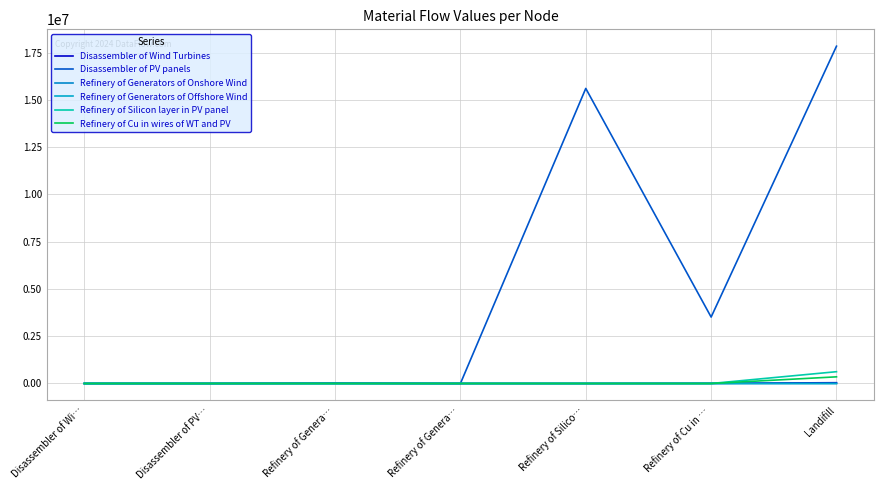

How many lines are shown in the chart?

6